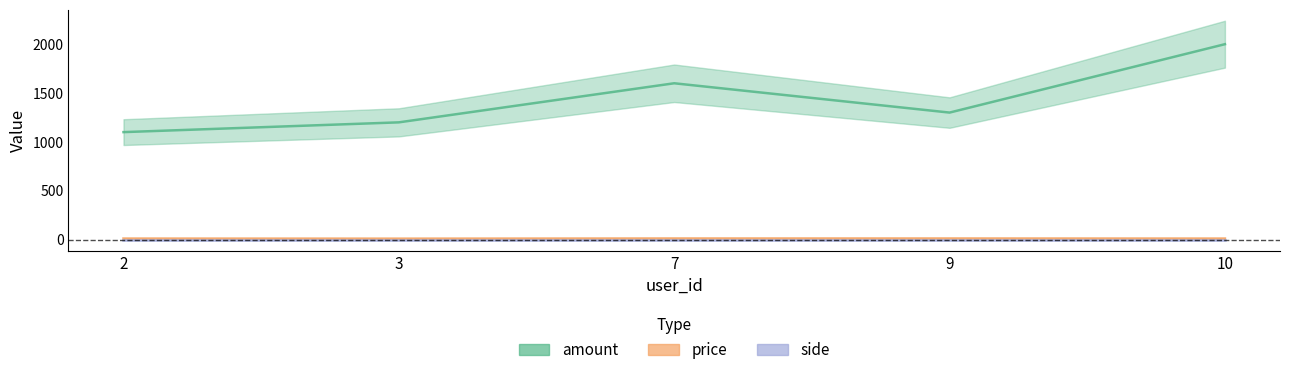

How many lines are shown in the chart?

3